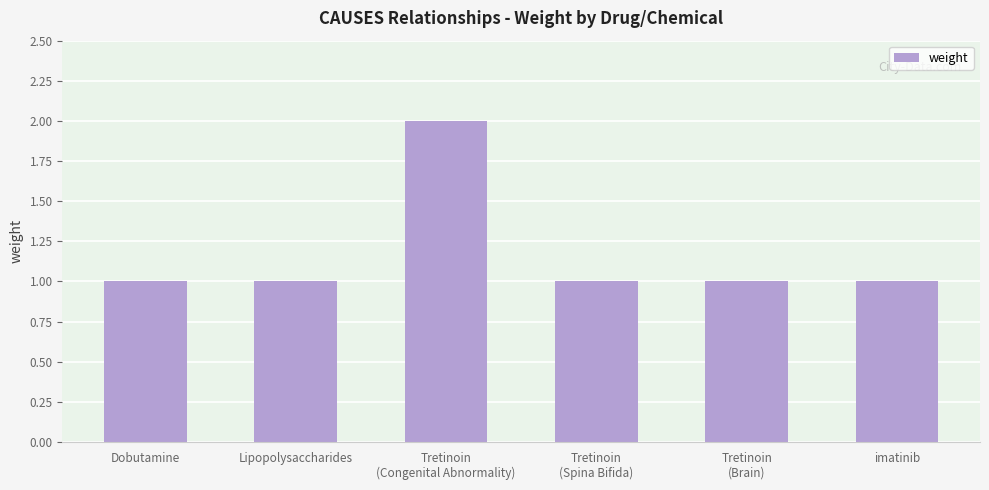

What value does the data have at Lipopolysaccharides?

1